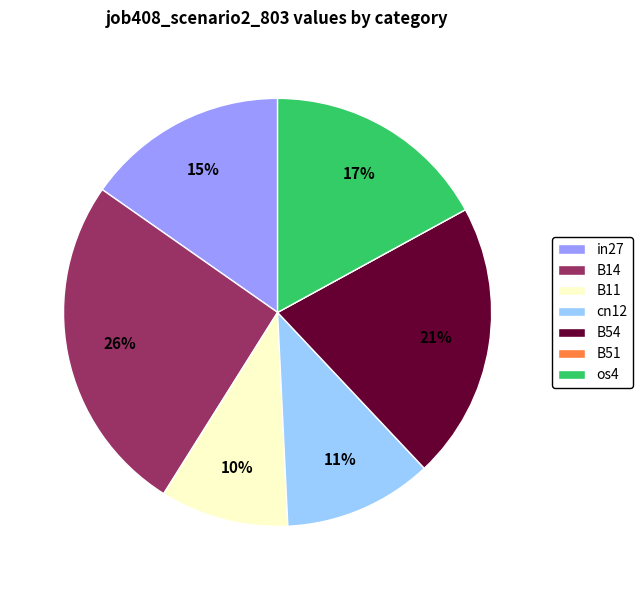

To the nearest percent, what percentage of the pie is cn12?

11%